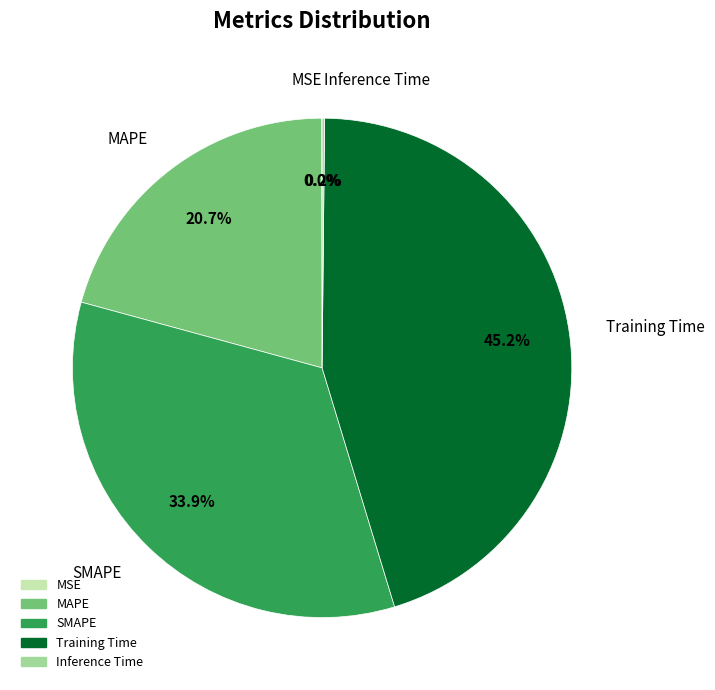

Is there a majority slice in this chart?

No